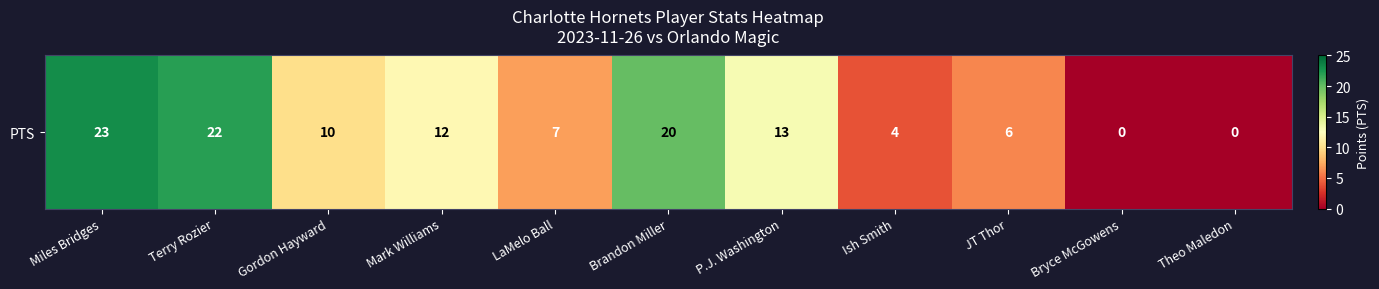

What is the change in value from P.J. Washington to Ish Smith?

-9